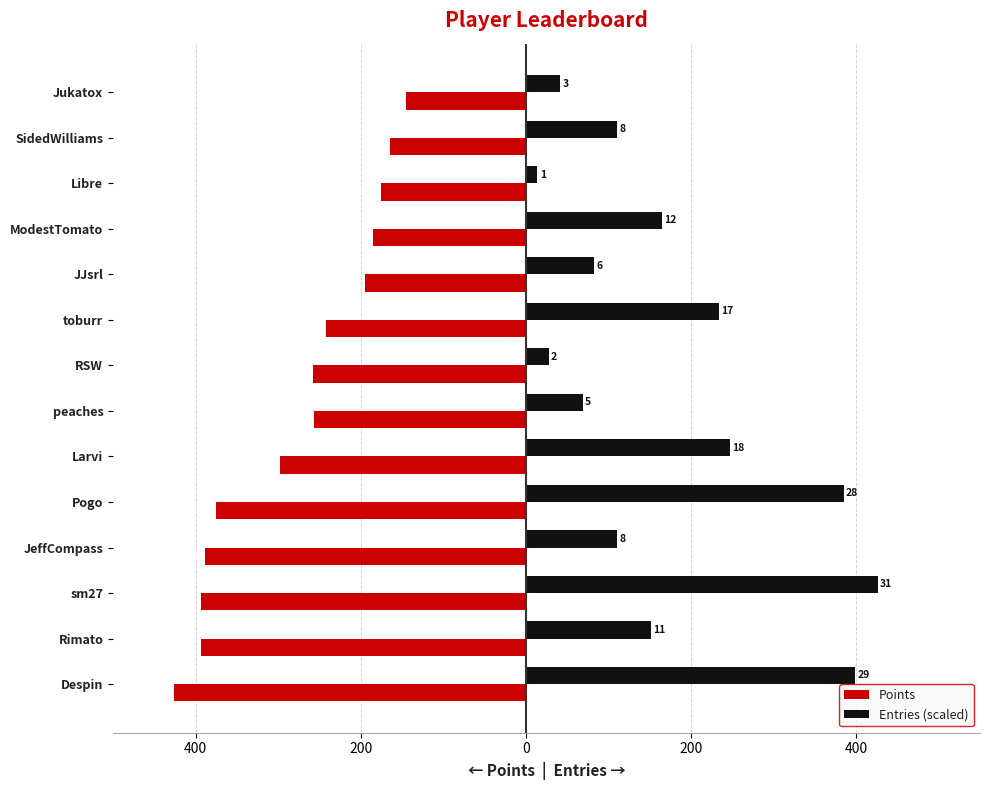

What are all the series names shown in the legend?

Points, Entries (scaled)